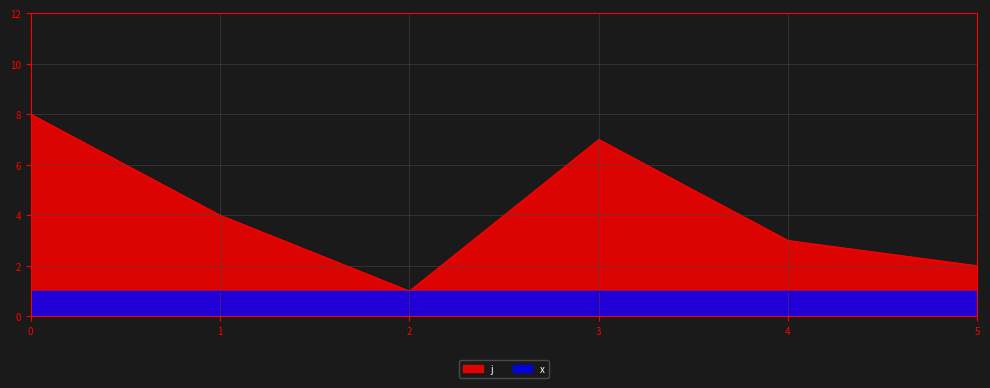

What is the average value?

4